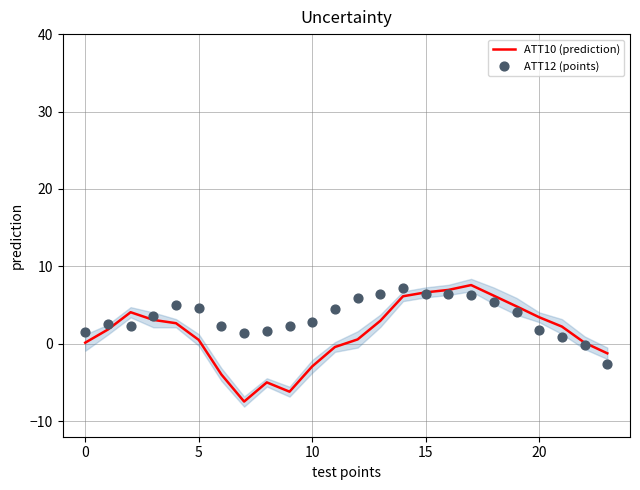

Which series contains the lowest Y value?

ATT10 (prediction)